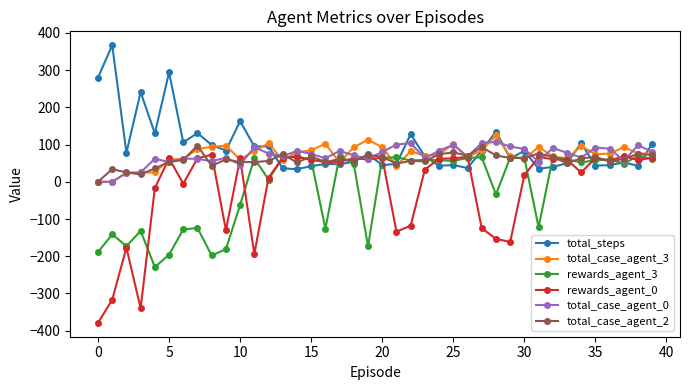

How many negative values does the rewards_agent_0 series have?

13